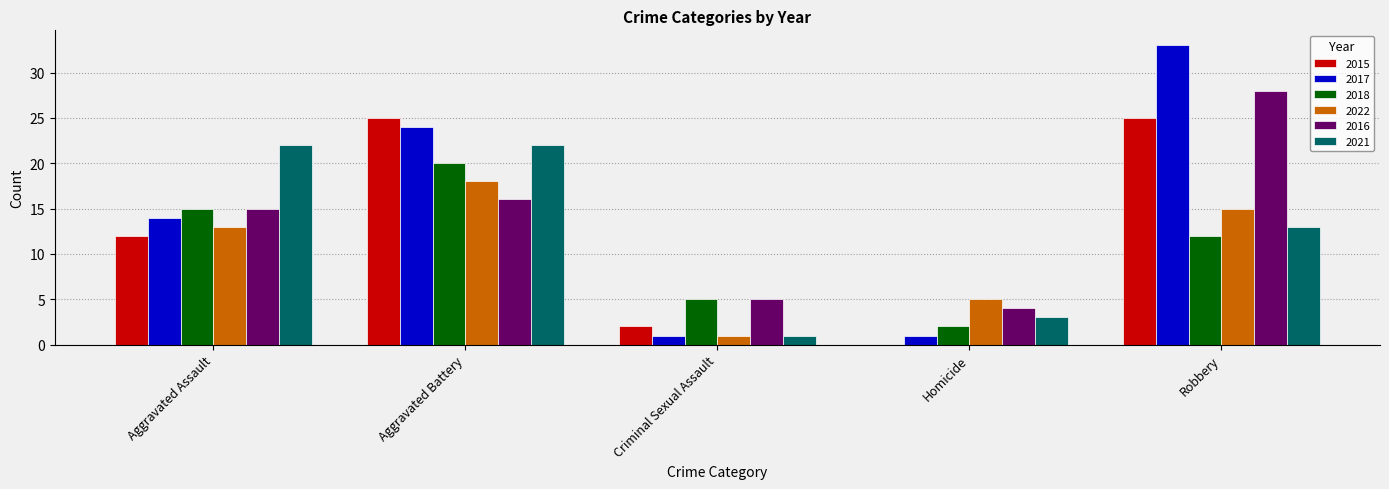

Where is 2017 nearest to the value 17?

Aggravated Assault